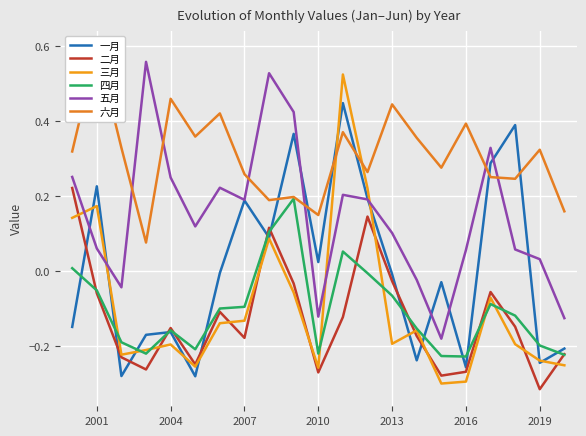

True or false: 五月 has a value of 0.1 at 2013.

True